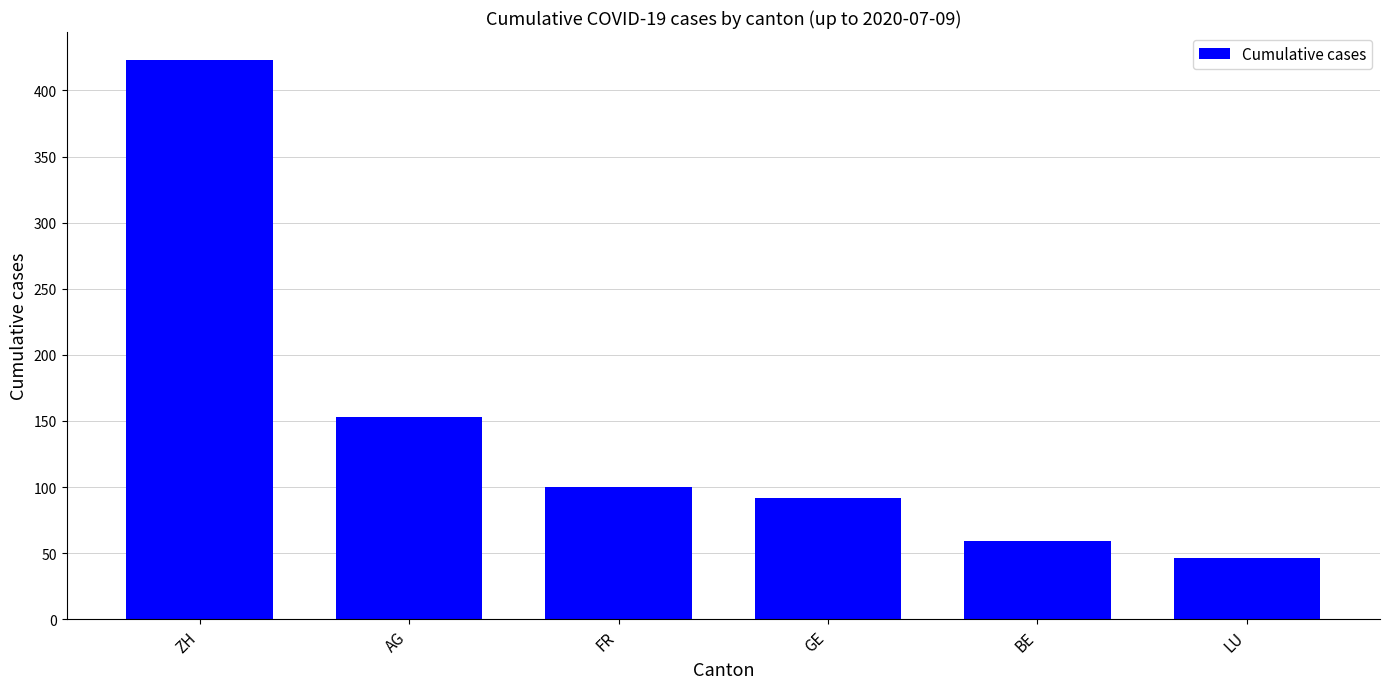

Does the chart contain any negative values?

No